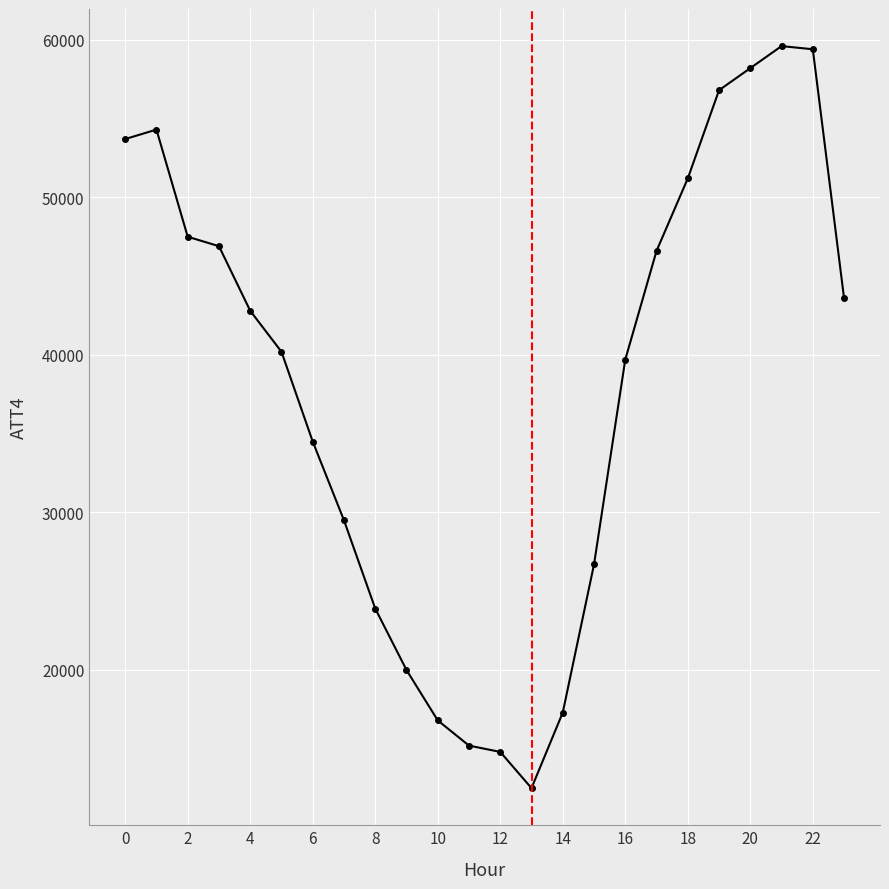

How many distinct data groups are displayed?

1